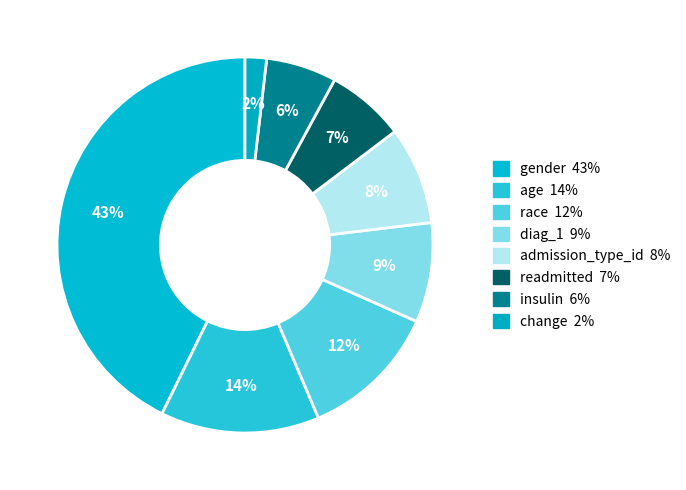

Combined, do race and readmitted account for over 50%?

No